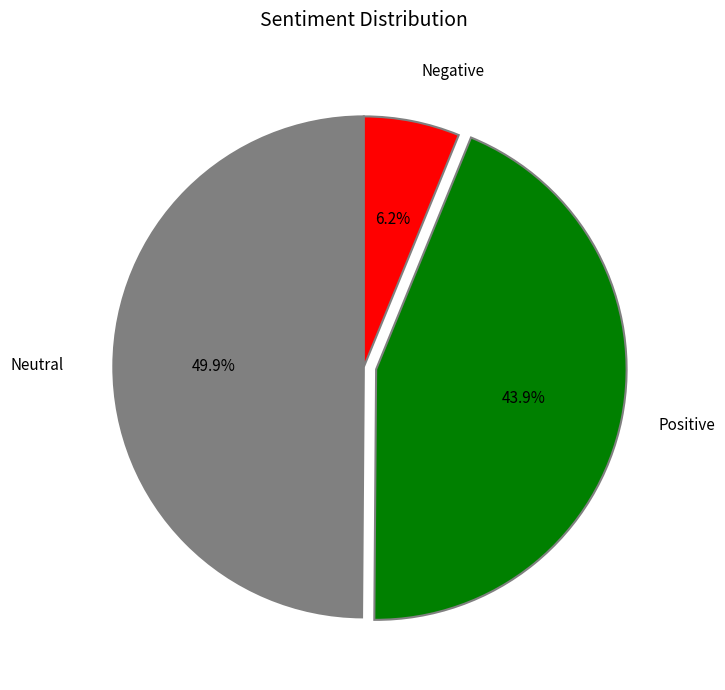

How many slices are in this pie chart?

3